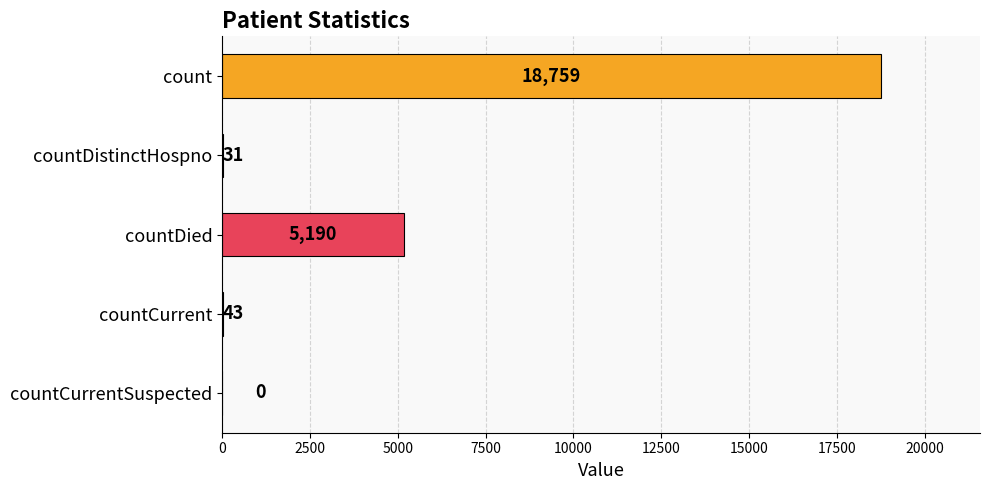

Reading top to bottom, what are all the values shown in this chart?

count=18759	countDistinctHospno=31	countDied=5190	countCurrent=43	countCurrentSuspected=0